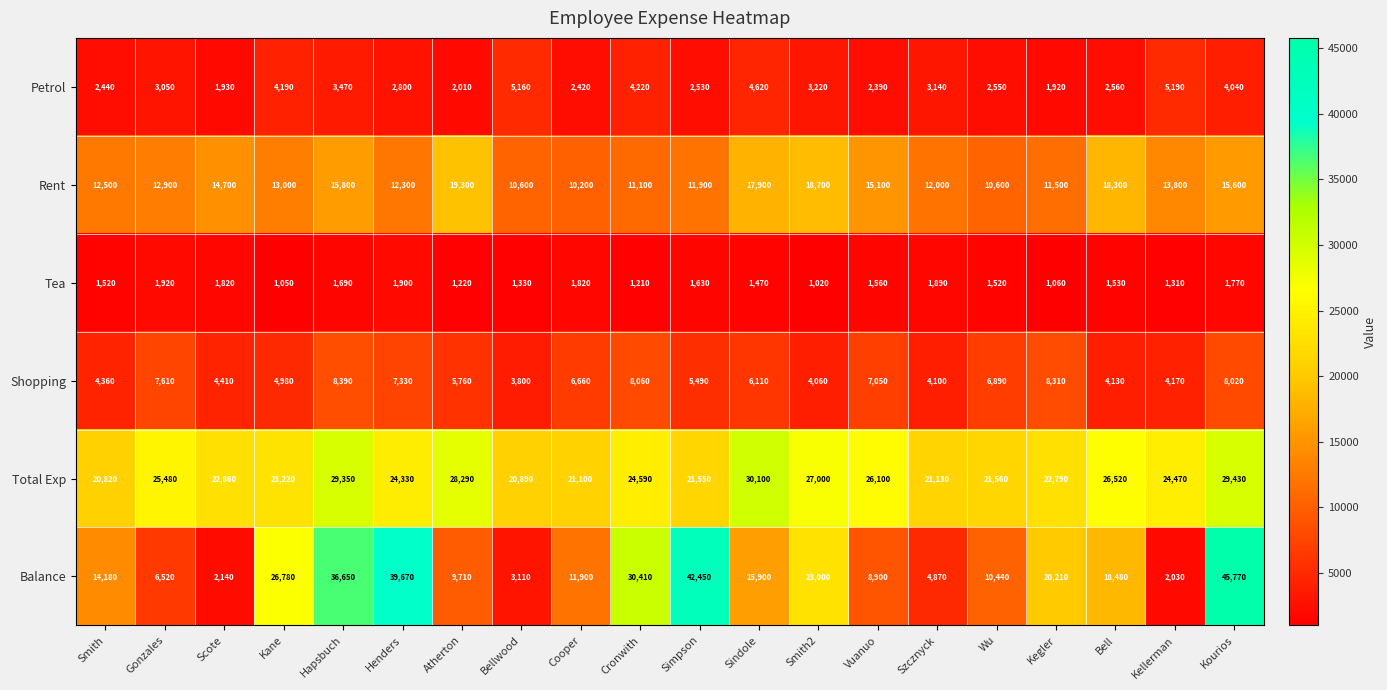

Which series has the largest total across all categories?

Total Exp